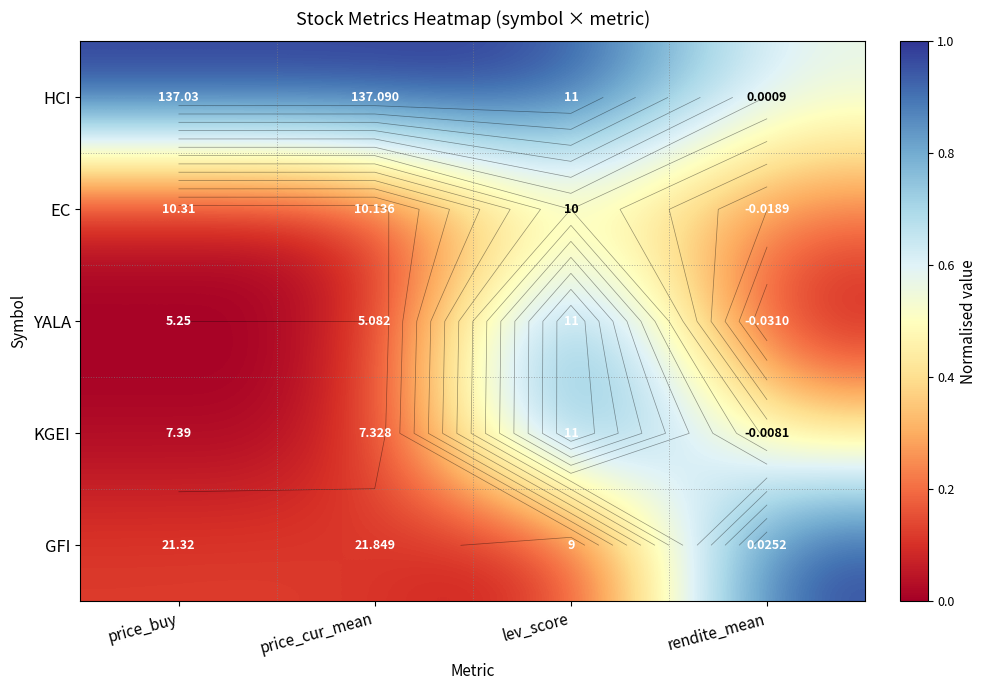

Which category has the lowest value in the KGEI series?

price_buy